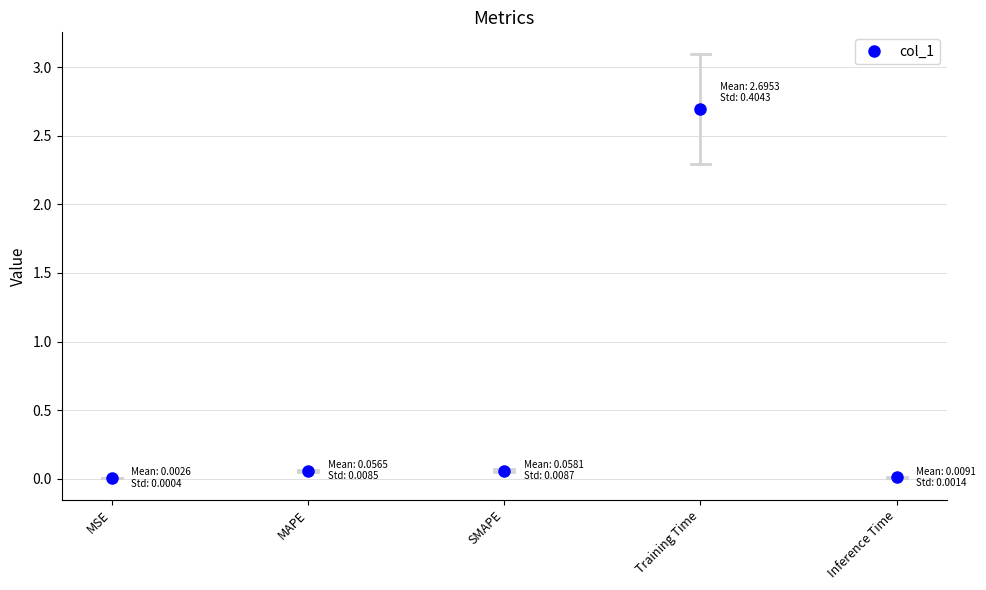

Is it true that the value at Inference Time is 0.0?

True